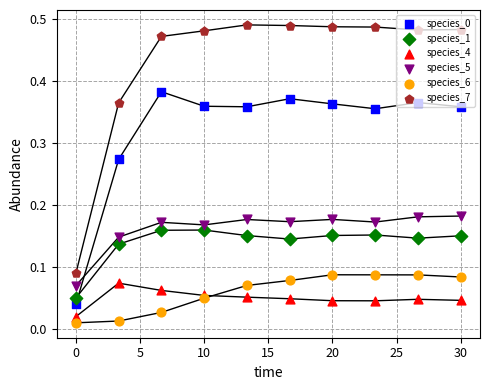

At how many categories does at least one series exceed 0?

10